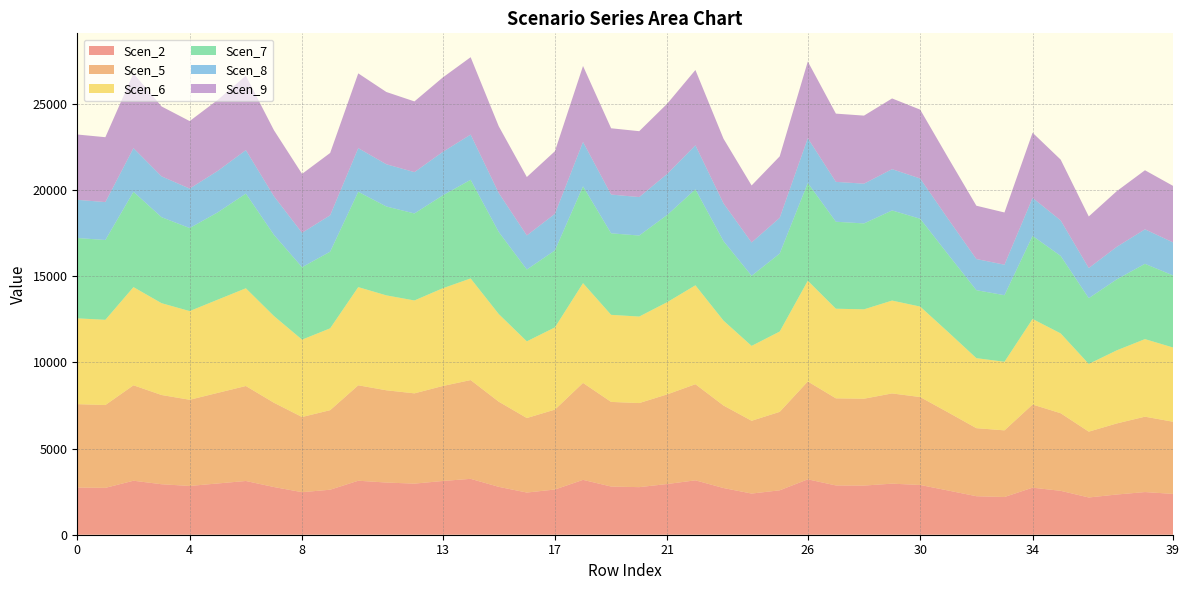

Reading left to right, what are all the values shown in this chart?

Scen_2: 2736.8	2718.4	3131.9	2928.7	2828.7	2973.5	3117.1	2766.1	2467.5	2610.7	3131.9	3027.6	2963.2	3116.2	3241.7	2777.3	2446.1	2622.6	3182.1	2795.5	2759.6	2942.4	3154.8	2708.1	2388.5	2575.3	3212.4	2858.7	2850.9	2961.7	2885.7	2562.3	2233.4	2187.6	2729.1	2546.4	2160.5	2332.9	2474.2	2368.1
Scen_5: 4836.4	4803.9	5534.6	5175.5	4998.7	5254.6	5508.4	4888.1	4360.5	4613.4	5534.6	5350.2	5236.4	5506.9	5728.5	4940.1	4322.6	4634.5	5623.3	4907.8	4876.6	5199.7	5575.1	4785.7	4220.8	4550.9	5676.9	5051.7	5038.0	5233.8	5099.6	4528.0	3946.8	3865.8	4822.7	4499.9	3818.0	4122.6	4372.4	4184.7
Scen_6: 4977.4	4943.9	5696.0	5326.4	5144.5	5407.8	5669.1	5030.6	4487.7	4748.0	5696.0	5506.3	5389.1	5667.4	5895.6	5084.1	4448.6	4769.6	5787.2	5051.0	5018.8	5351.3	5737.7	4925.2	4343.9	4660.0	5842.4	5199.0	5184.9	5386.4	5248.3	4660.0	4061.9	3978.5	4963.3	4631.1	3929.3	4242.8	4499.8	4306.8
Scen_7: 4659.6	4628.3	5527.3	4986.3	4816.0	5062.5	5491.1	4709.4	4201.1	4444.8	5527.3	5154.7	5045.0	5384.6	5721.0	4759.5	4164.5	4465.1	5615.8	4728.4	4698.3	5060.0	5567.7	4610.7	4066.5	4522.0	5669.4	5045.0	4981.8	5226.9	5092.8	4493.9	3941.6	3860.7	4816.3	4493.9	3812.9	4117.1	4366.6	4179.2
Scen_8: 2215.0	2200.1	2534.8	2370.3	2289.4	2406.5	2522.8	2238.7	1997.1	2112.9	2534.8	2450.4	2398.2	2522.1	2623.6	2262.5	1979.7	2122.5	2575.4	2247.7	2233.4	2381.4	2553.3	2191.8	1933.1	2073.8	2599.9	2313.6	2307.3	2397.0	2335.5	2060.9	1807.6	1770.5	2208.7	2060.9	1748.6	1888.1	2002.5	1916.6
Scen_9: 3788.7	3763.2	4335.6	4054.3	3915.8	4116.2	4315.1	3829.1	3415.9	3614.0	4335.6	4191.2	4102.0	4313.9	4487.5	3869.9	3386.1	3630.5	4405.1	3844.6	3820.1	4073.3	4367.3	3748.9	3306.4	3565.0	4447.0	3957.3	3946.6	4100.0	3994.8	3547.0	3091.8	3028.3	3777.9	3525.1	2990.9	3229.5	3425.1	3278.2